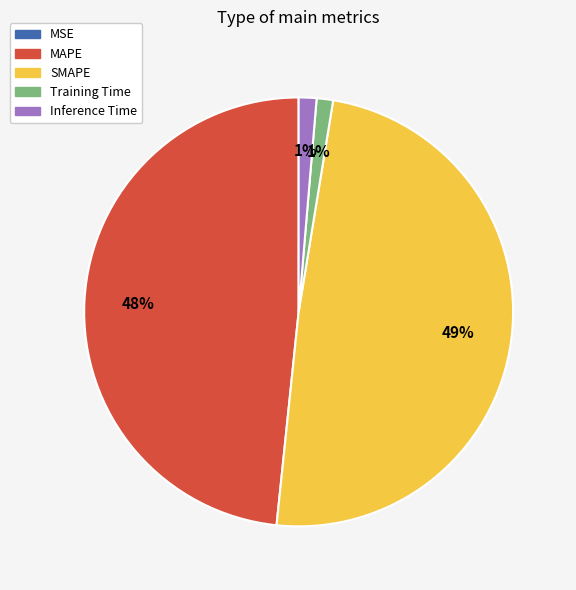

To the nearest percent, what is the difference between the Training Time and SMAPE slice percentages?

48%